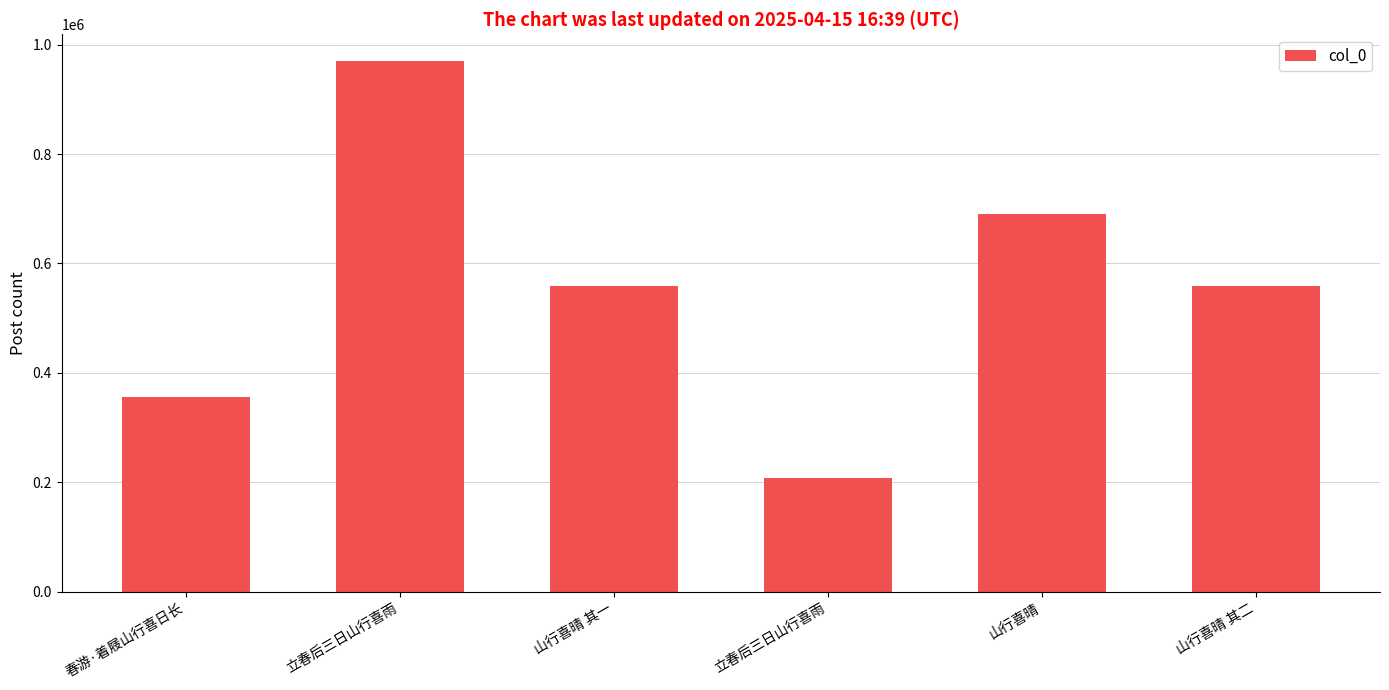

What is the label of the 5th bar from the left?

山行喜晴